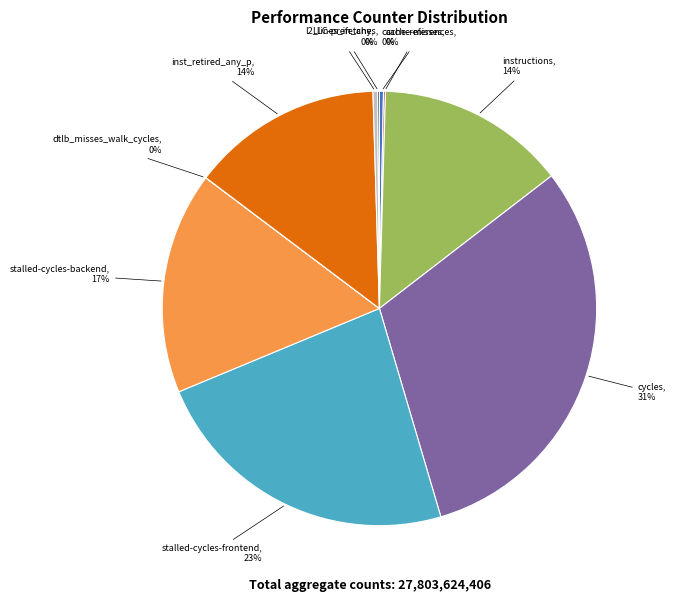

To the nearest percent, what is the difference between the largest and smallest slice percentages?

31%